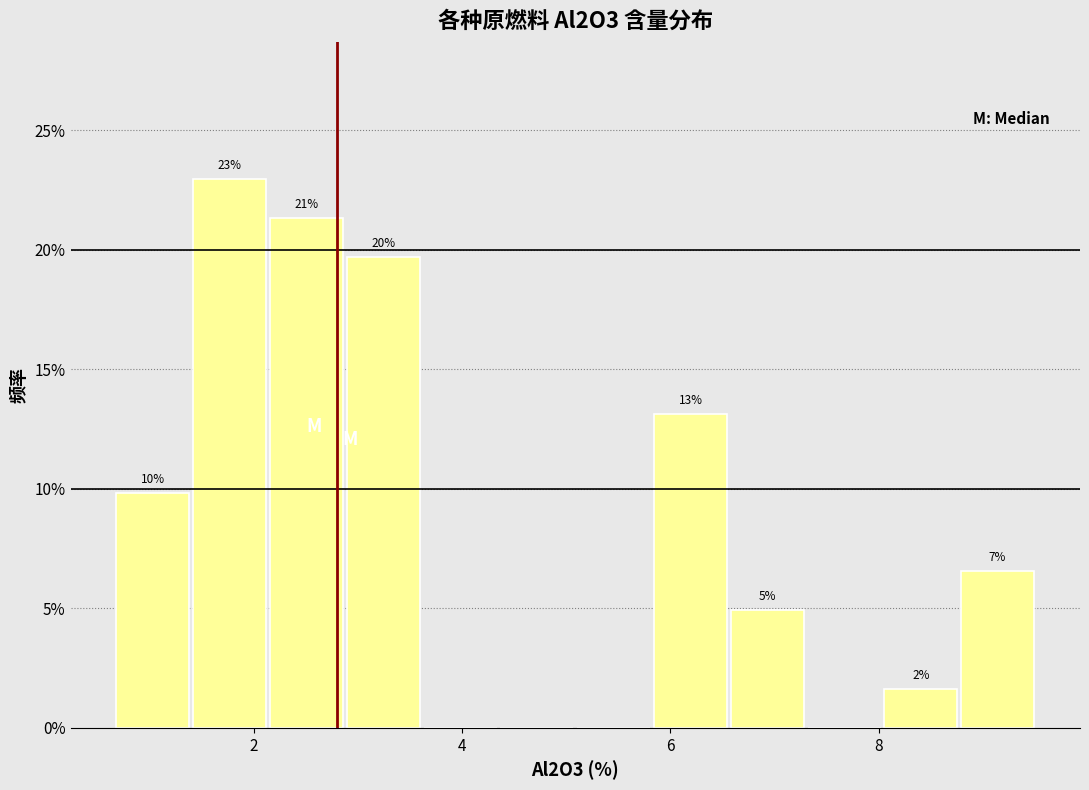

Read against the x-axis, roughly where is the centre of the tallest bar?

1.8